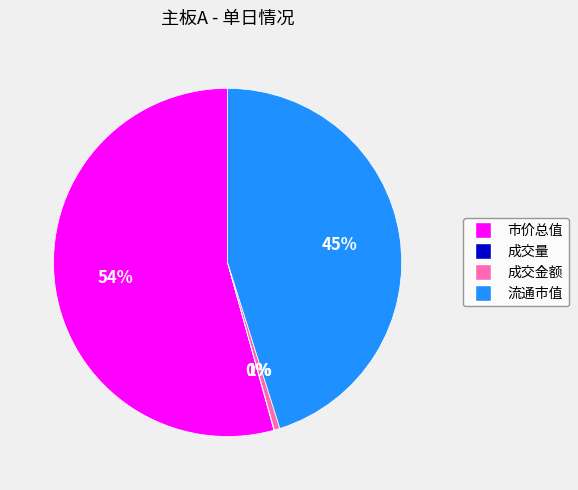

Which category has the biggest portion of the pie?

市价总值